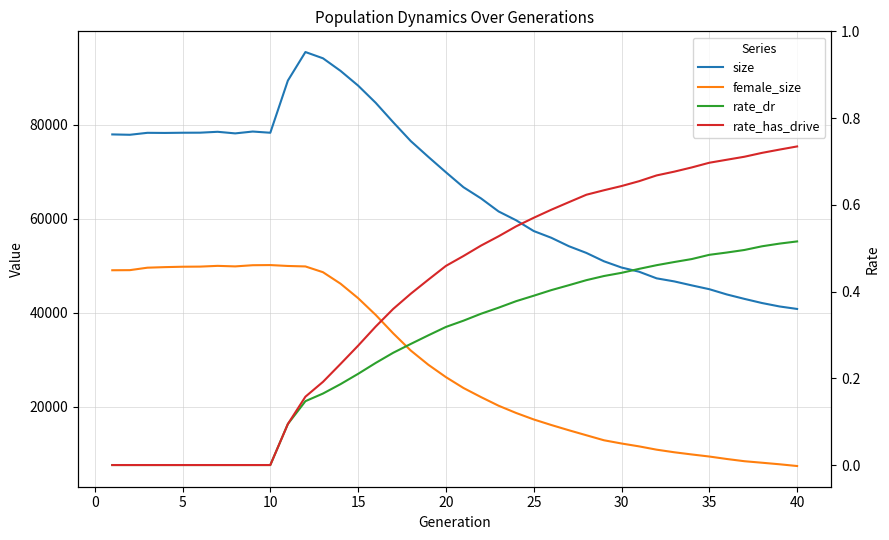

What is the difference between the second highest and second lowest values in the size series?

52797.0